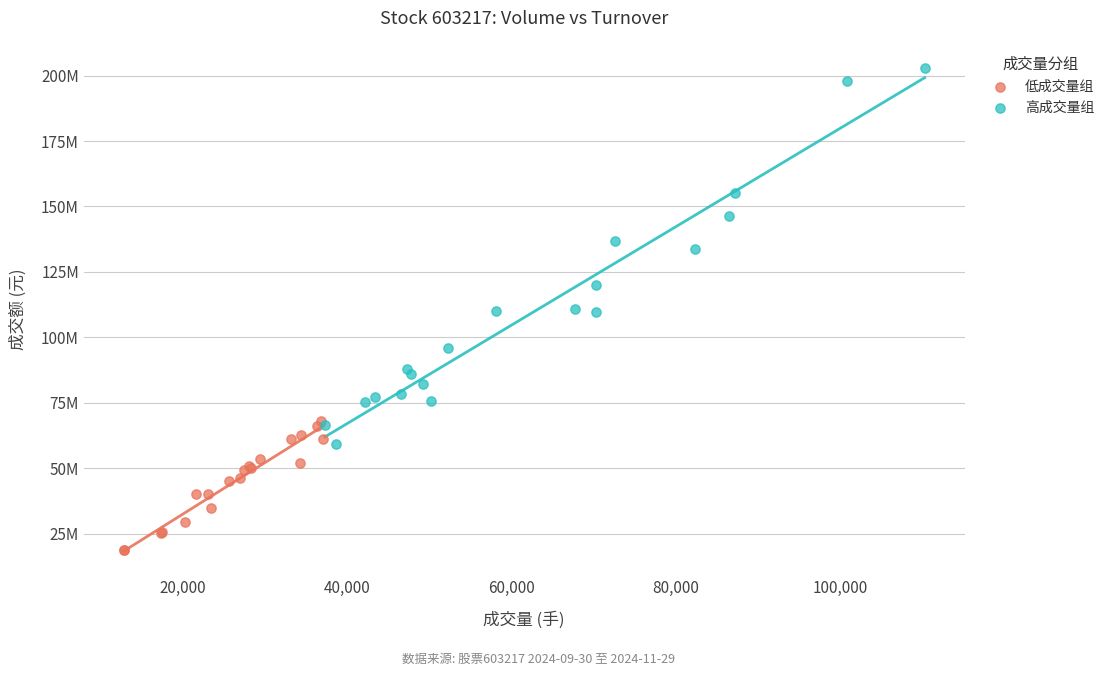

Which series contains the highest Y value?

高成交量组